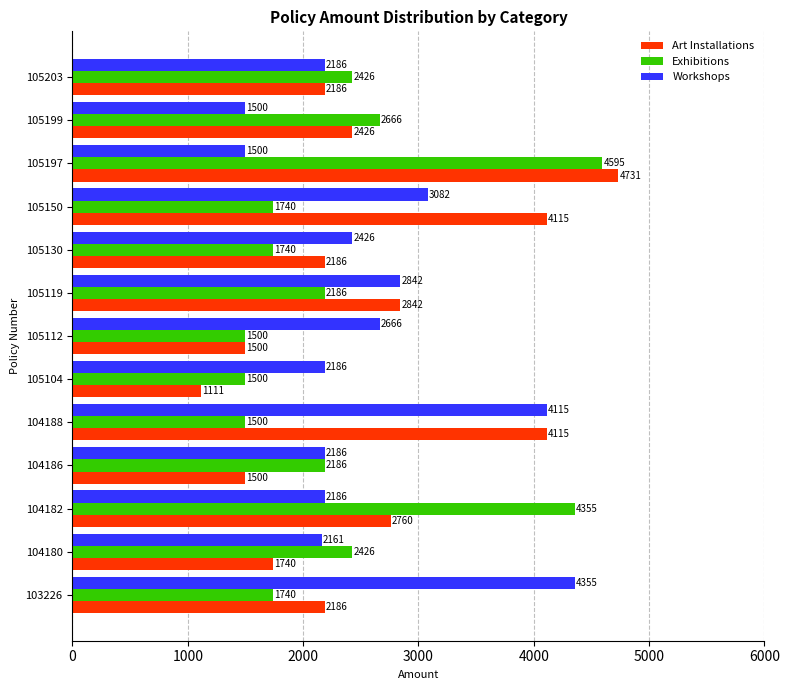

At which label is Exhibitions closest to 3047?

105199